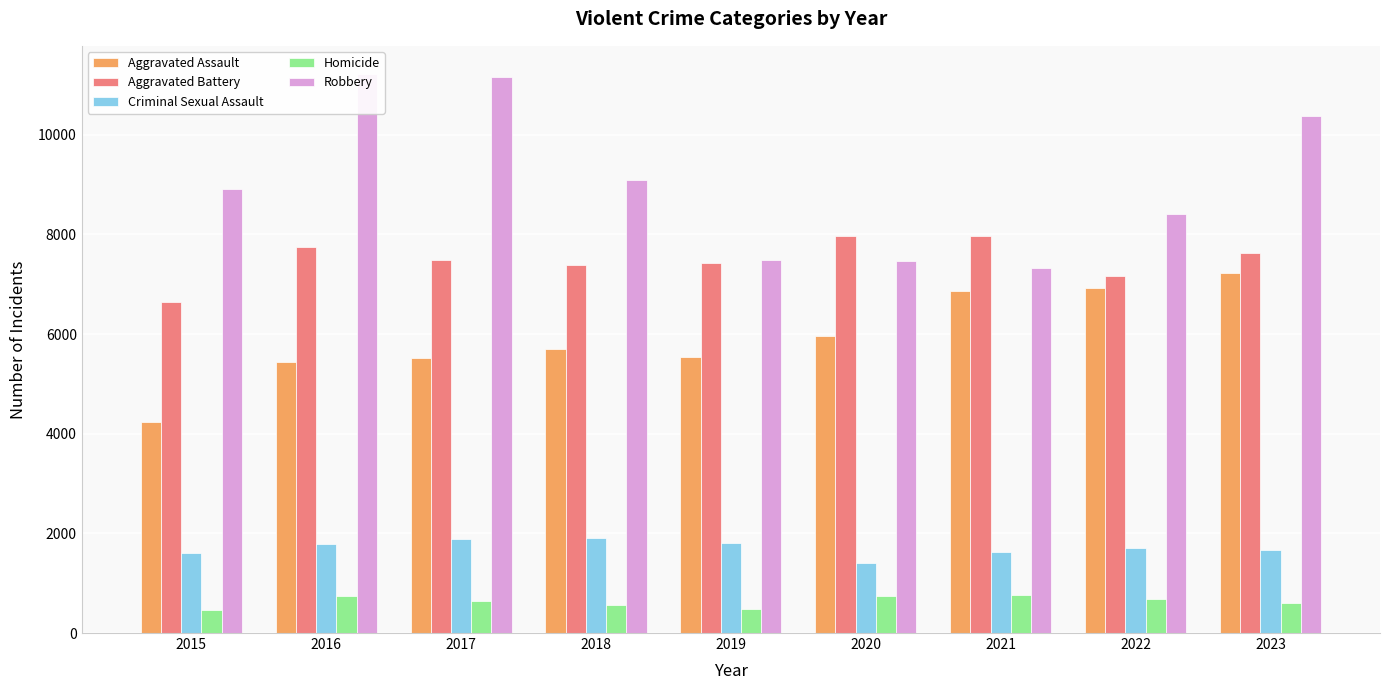

Count the number of categories in the chart.

9